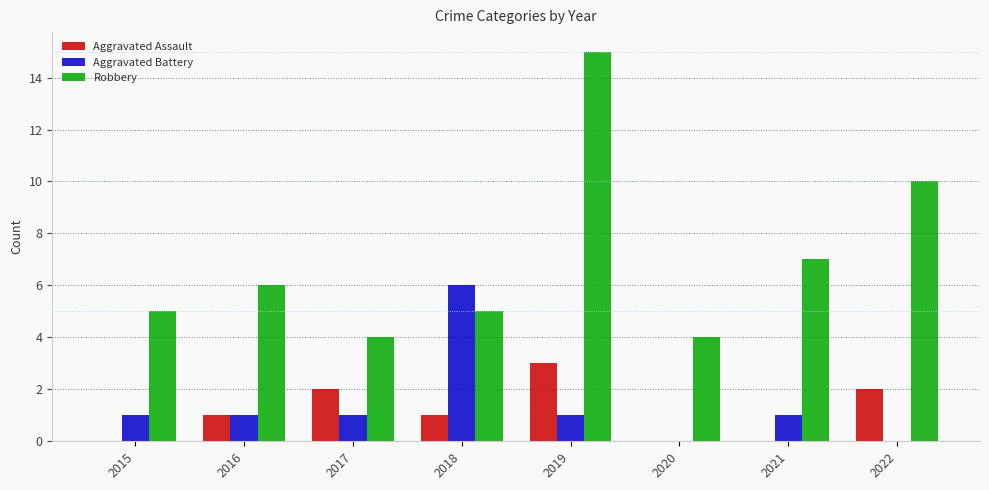

What is the total value across all series at 2019?

19